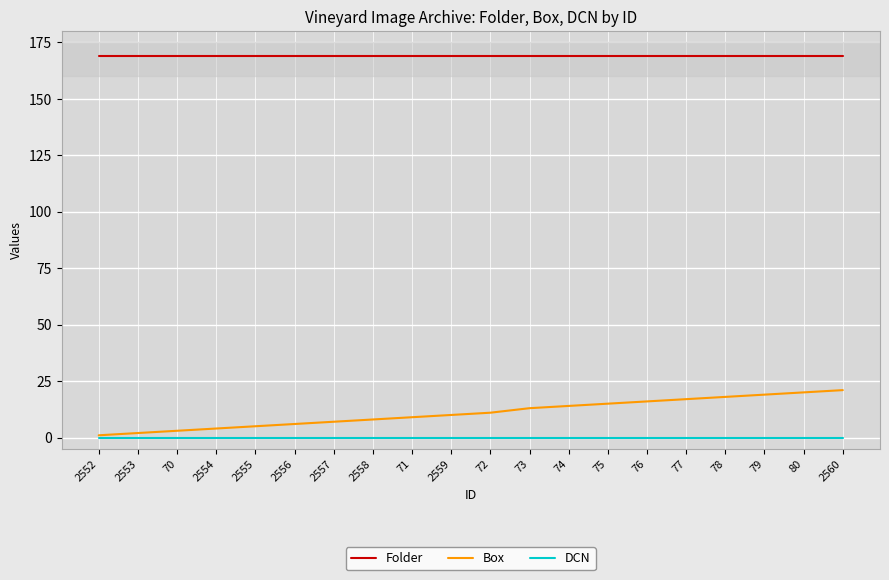

What is the total value across all series at 76?

185